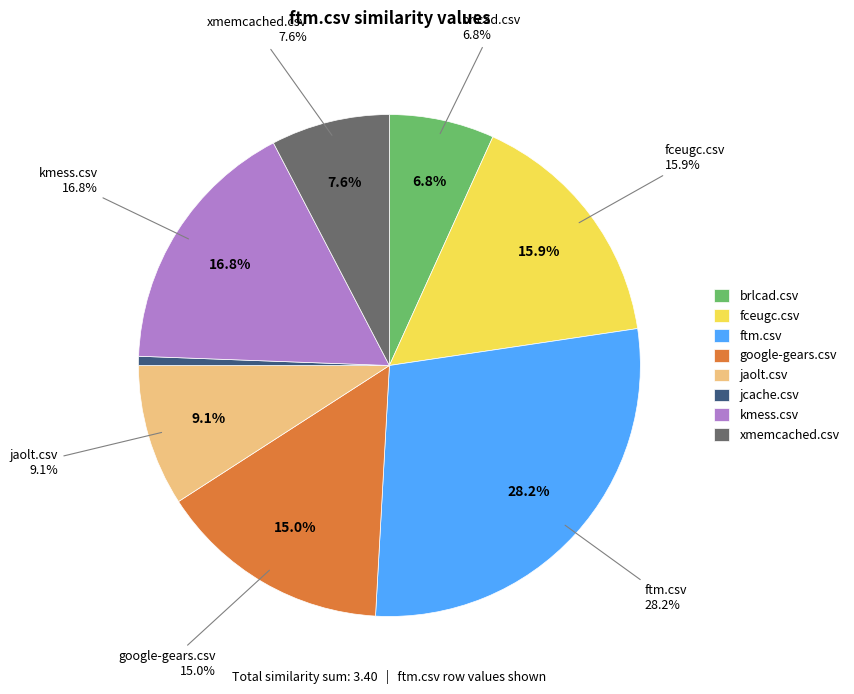

True or false: xmemcached.csv accounts for 1% of the total.

False